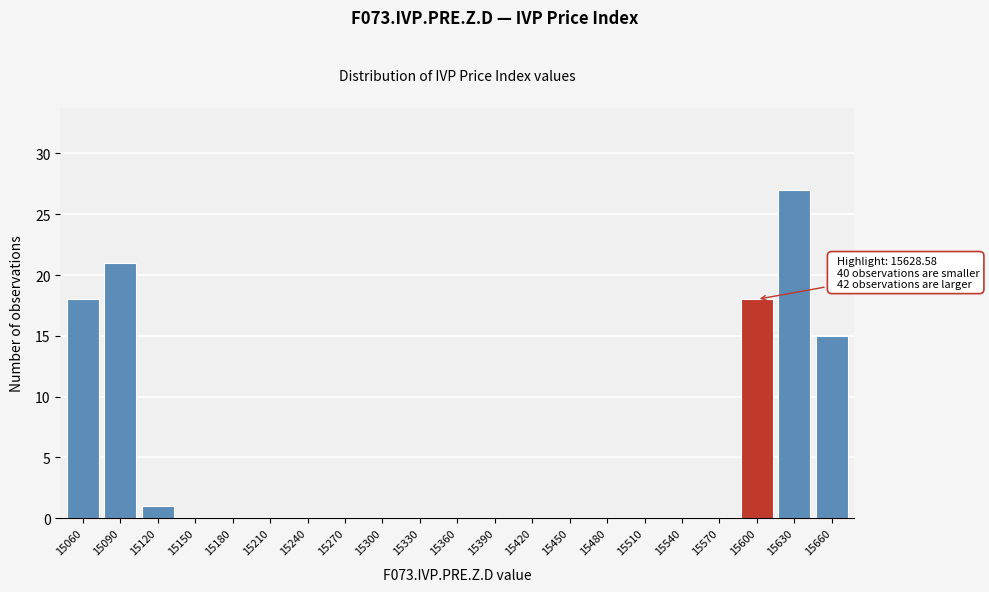

Reading left to right, extract all data points from this chart.

15060=18	15090=21	15120=1	15150=0	15180=0	15210=0	15240=0	15270=0	15300=0	15330=0	15360=0	15390=0	15420=0	15450=0	15480=0	15510=0	15540=0	15570=0	15600=18	15630=27	15660=15